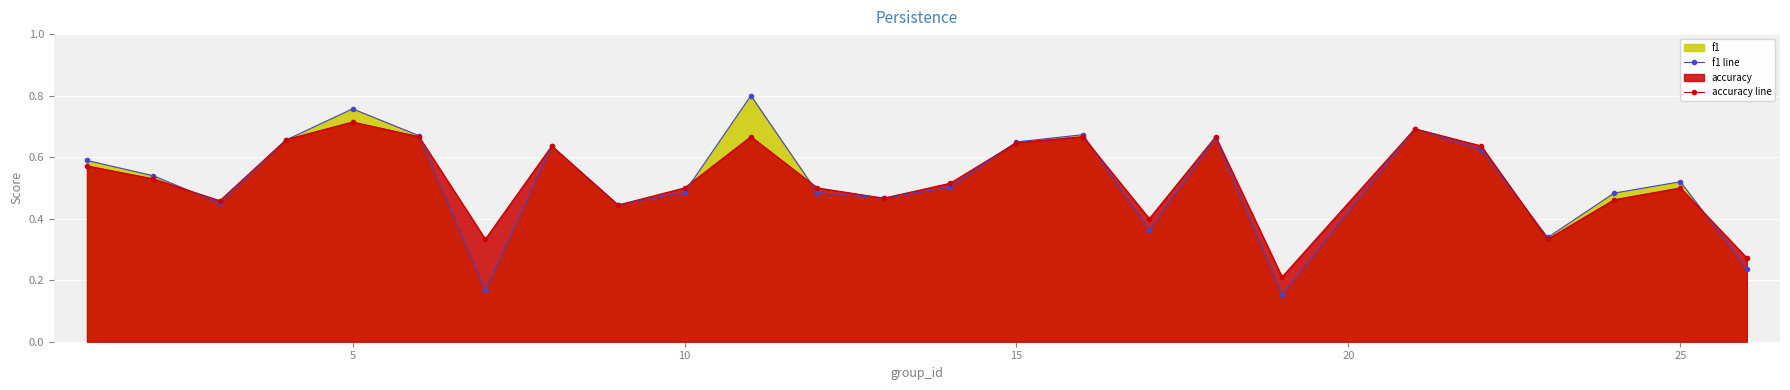

What is the lowest value of the f1 line series?

0.2